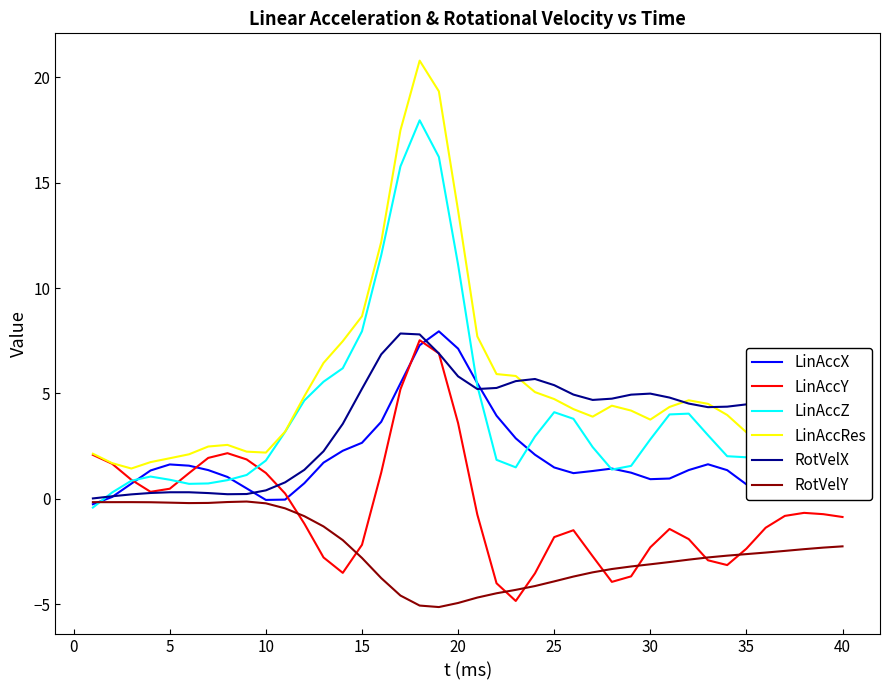

Which series has the largest total across all categories?

LinAccRes